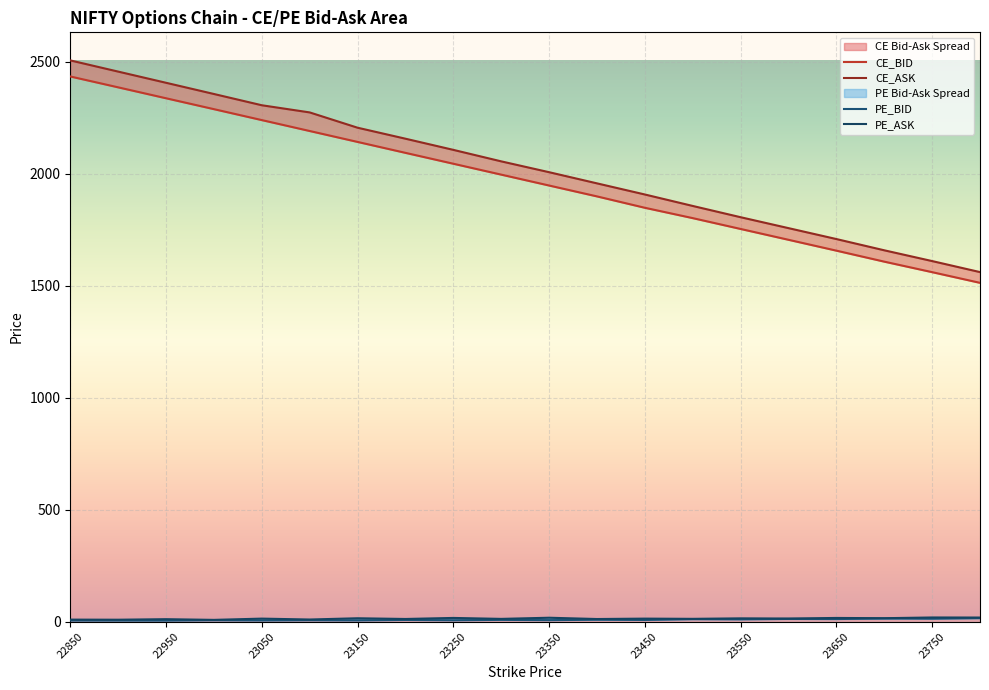

Is it true that PE_ASK equals 11.8 at 23000?

False